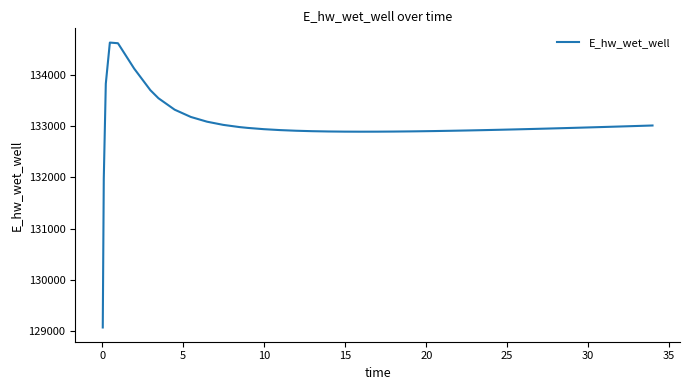

True or false: there are more than 0 points higher than both neighbors.

True